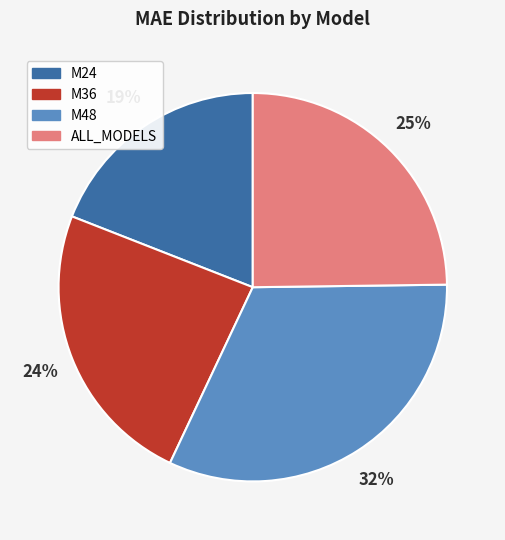

Is it true that M24 is 32% of the pie?

False